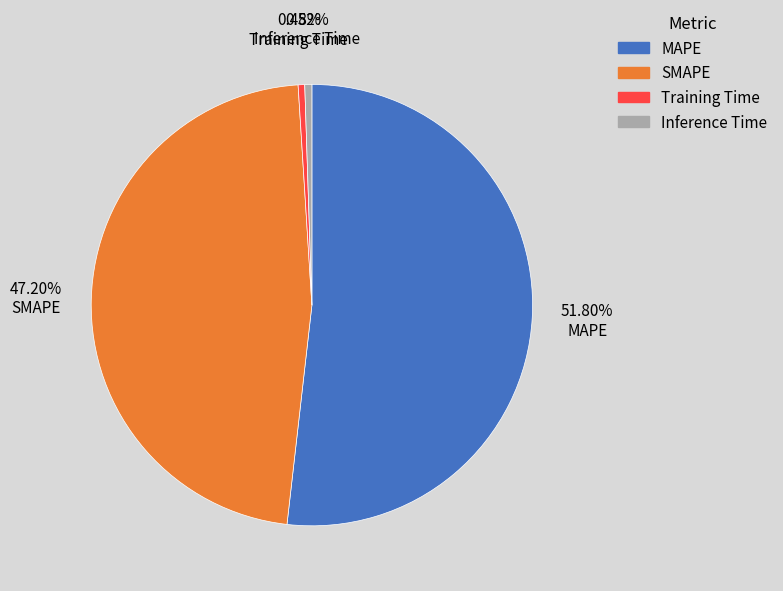

To the nearest percent, what is the difference between the largest and smallest slice percentages?

51%